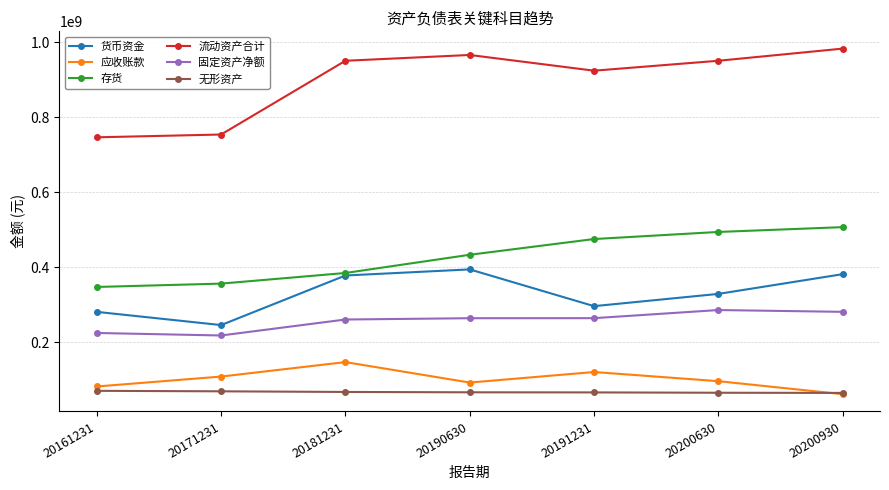

Is the value of 存货 at 20190630 greater than the value of 货币资金 at 20161231?

Yes